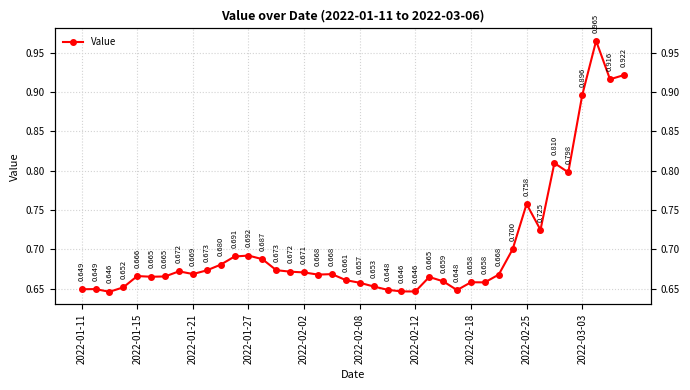

How many values are between 0 and 1?

40